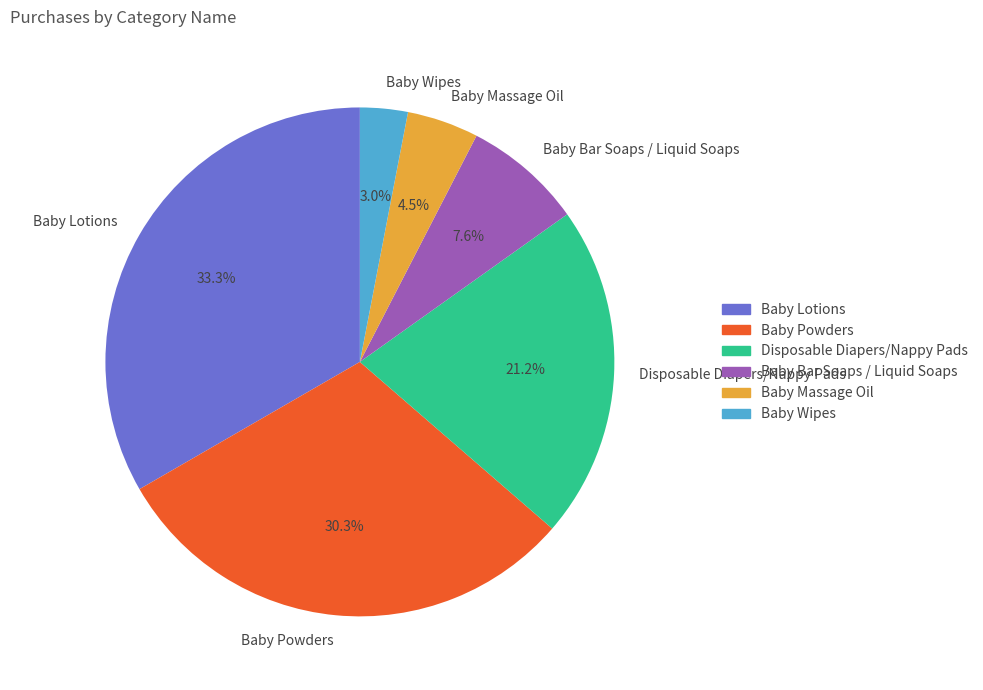

Approximately how many times larger is the value at Baby Lotions compared to Baby Bar Soaps / Liquid Soaps?

4.4